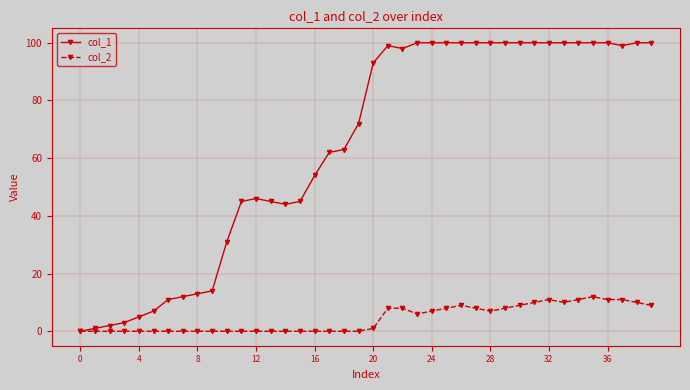

Reading right to left, transcribe all the data shown in this chart.

col_1: 100	100	99	100	100	100	100	100	100	100	100	100	100	100	100	100	100	98	99	93	72	63	62	54	45	44	45	46	45	31	14	13	12	11	7	5	3	2	1	0
col_2: 9	10	11	11	12	11	10	11	10	9	8	7	8	9	8	7	6	8	8	1	0	0	0	0	0	0	0	0	0	0	0	0	0	0	0	0	0	0	0	0